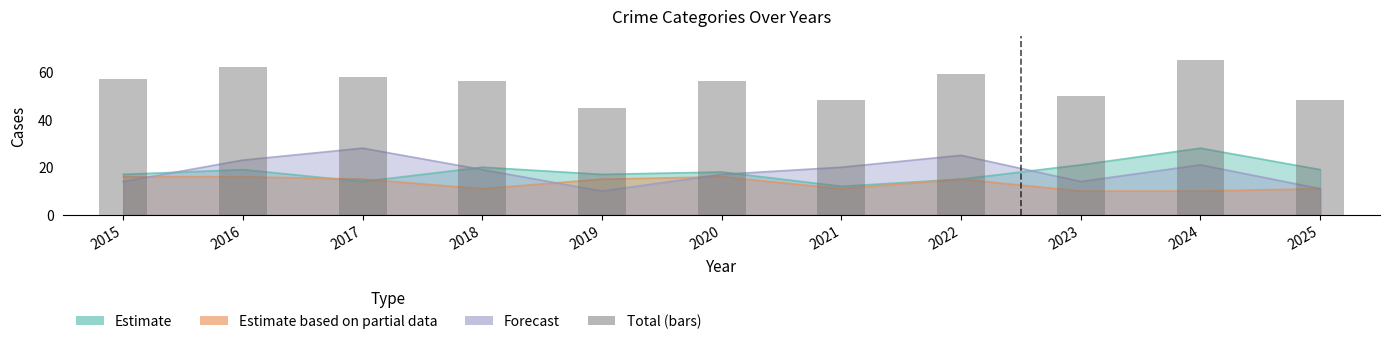

What is the value of the 11th bar from the left?

48